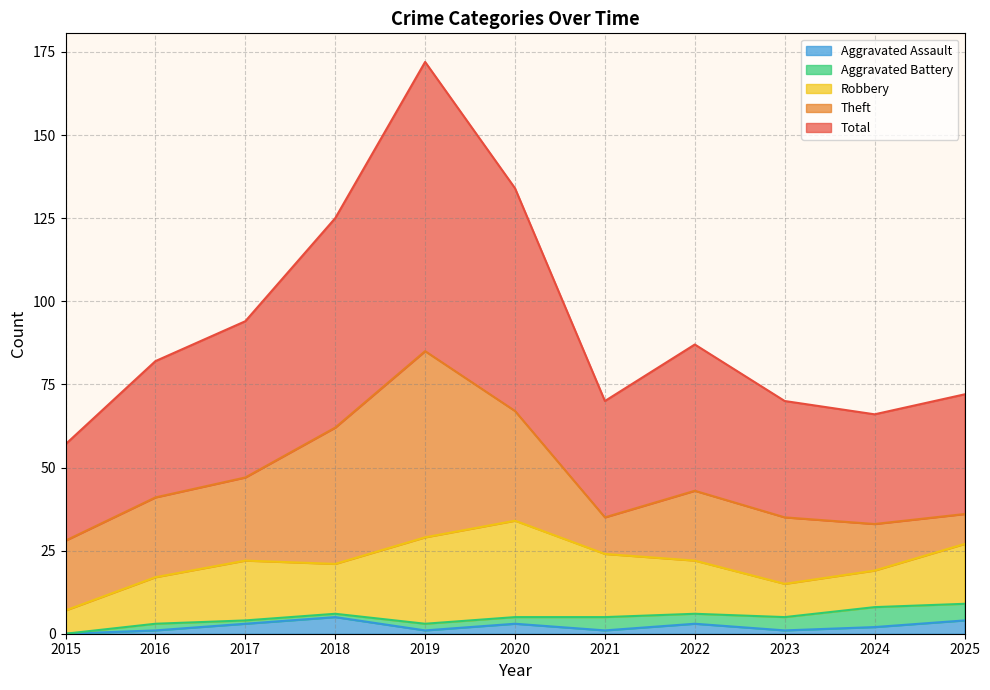

Where is Total nearest to the value 58?

2018